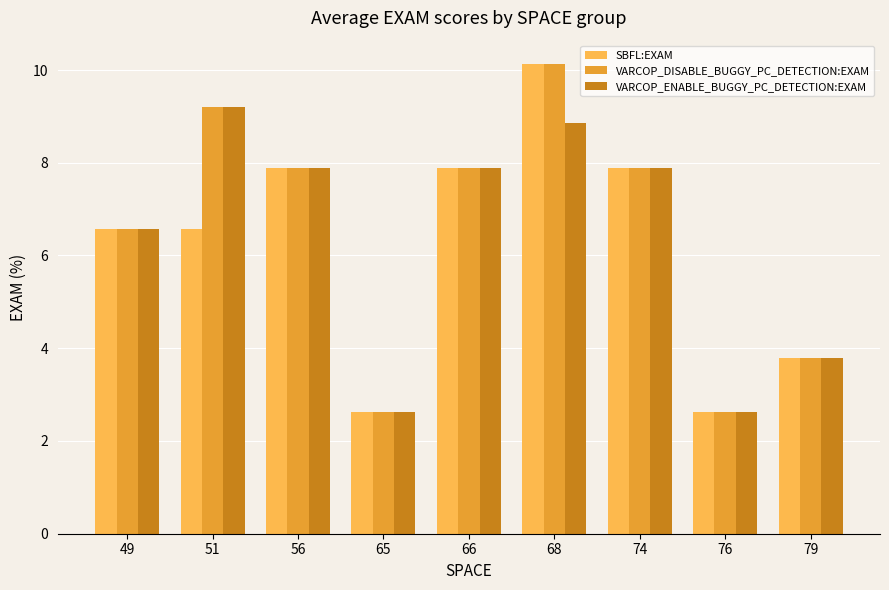

How many bars are there in each group?

3